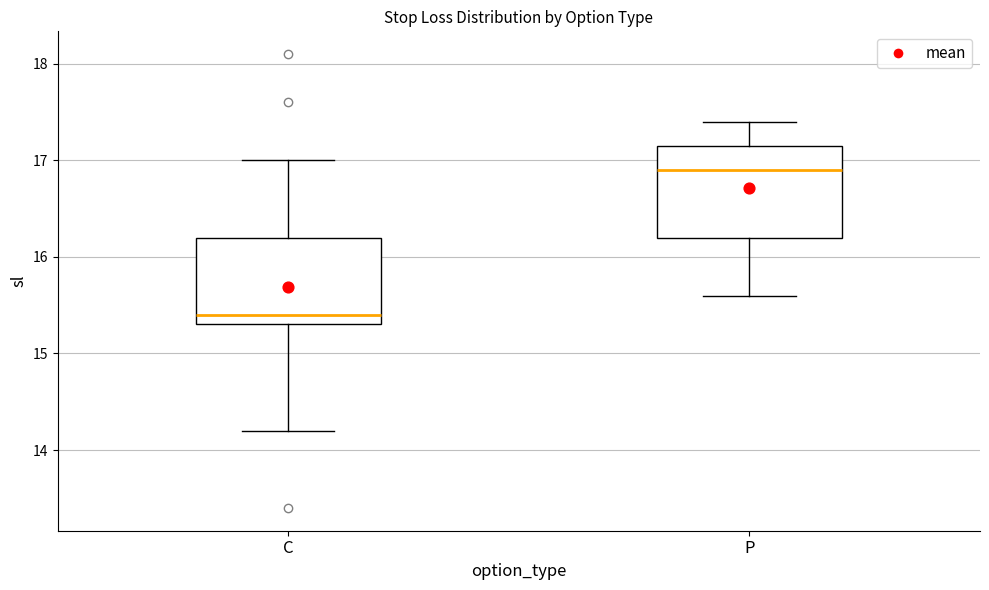

Reading left to right, read every box against the y-axis: the position of its median line, the range the box covers, and the ends of its whiskers. The values are not printed on the chart, so give them approximately, as read against the axis.

C: median 15.4, box 15.3 to 16.2, whiskers 14.2 to 17.0
P: median 16.9, box 16.2 to 17.2, whiskers 15.6 to 17.4